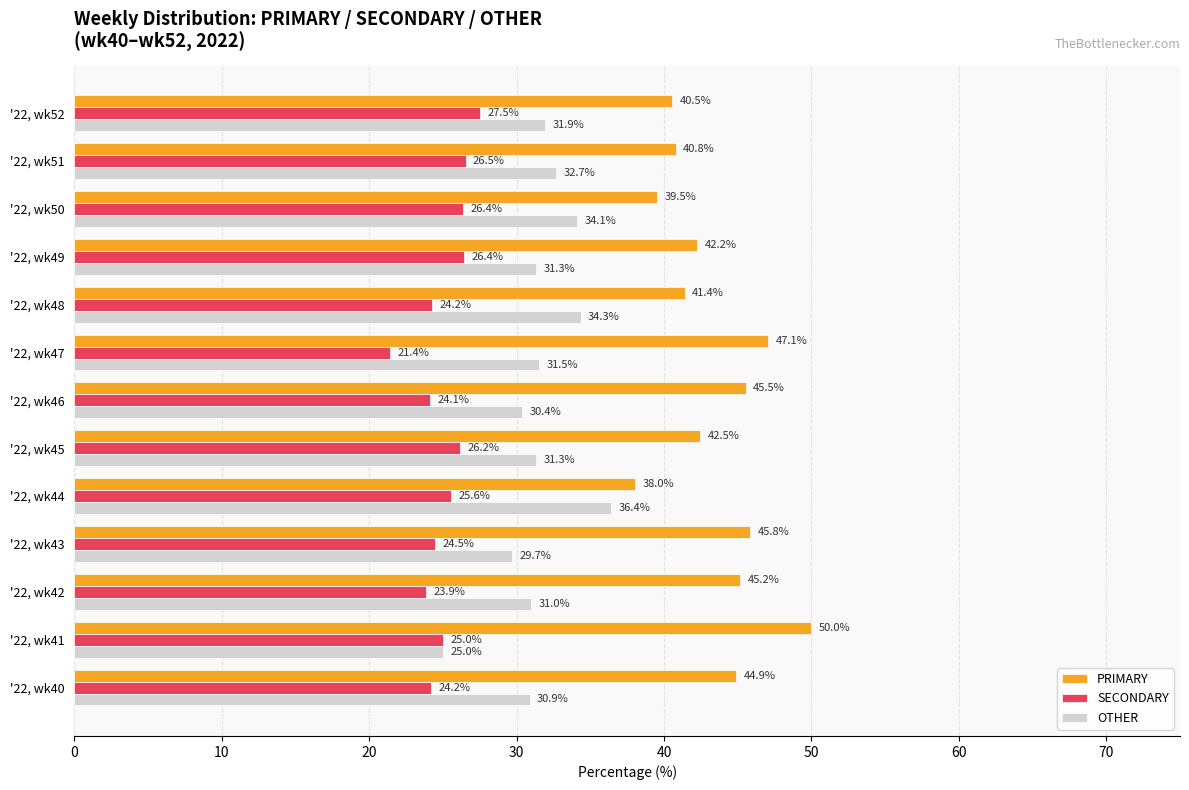

What is the difference between the maximum and second lowest values in the OTHER series?

6.7